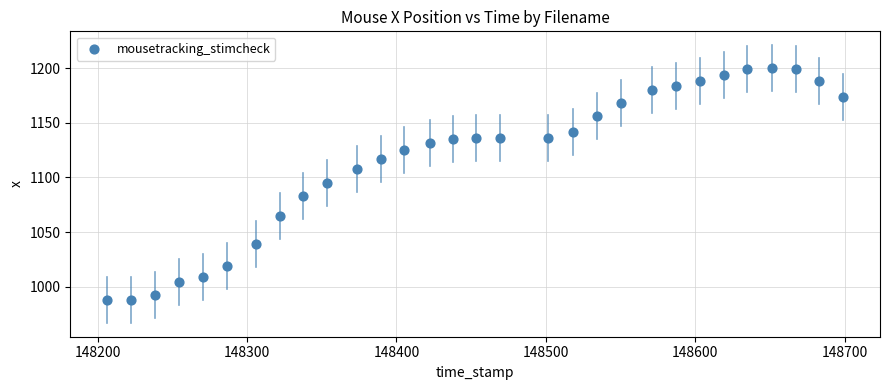

What is the range of Y values (max minus min)?

212